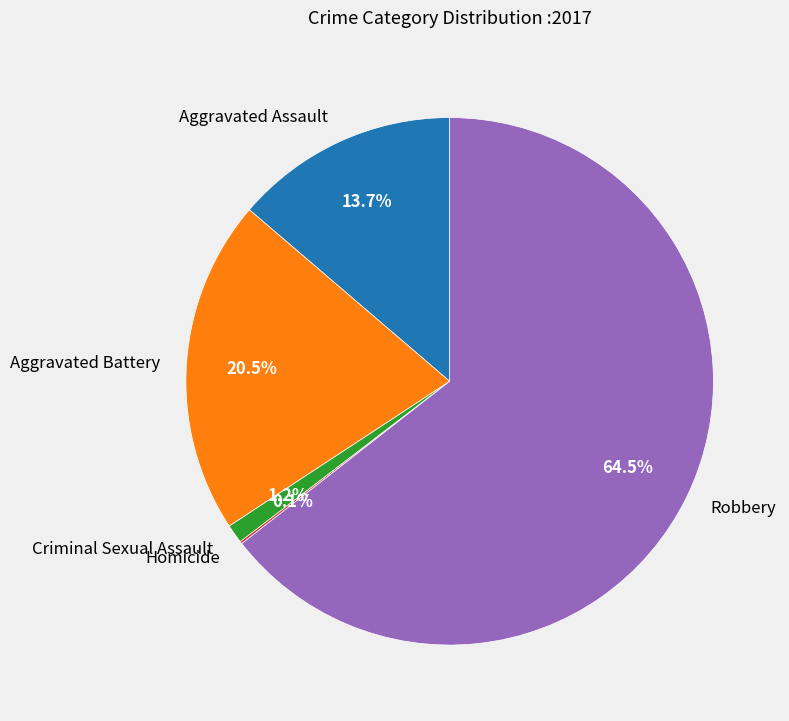

Which category has the biggest portion of the pie?

Robbery